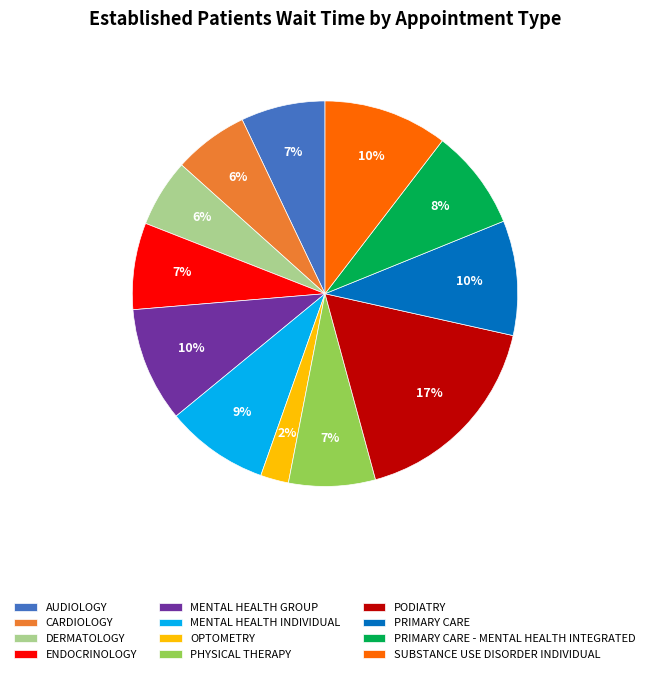

Which has a higher value, DERMATOLOGY or SUBSTANCE USE DISORDER INDIVIDUAL?

SUBSTANCE USE DISORDER INDIVIDUAL